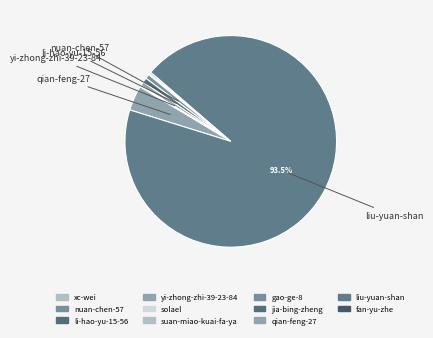

How many segments does this pie chart have?

11